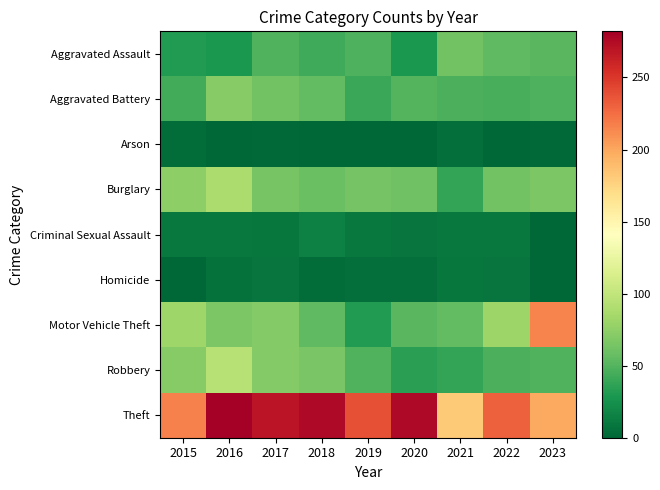

Reading left to right, list all the values displayed in this chart.

Aggravated Assault: 2015=31	2016=29	2017=49	2018=42	2019=48	2020=29	2021=62	2022=54	2023=52
Aggravated Battery: 2015=43	2016=71	2017=62	2018=56	2019=40	2020=50	2021=47	2022=46	2023=48
Arson: 2015=4	2016=1	2017=2	2018=1	2019=0	2020=1	2021=5	2022=0	2023=2
Burglary: 2015=74	2016=89	2017=64	2018=59	2019=63	2020=61	2021=38	2022=62	2023=67
Criminal Sexual Assault: 2015=11	2016=11	2017=9	2018=15	2019=11	2020=8	2021=11	2022=10	2023=1
Homicide: 2015=1	2016=6	2017=8	2018=4	2019=5	2020=5	2021=9	2022=8	2023=1
Motor Vehicle Theft: 2015=82	2016=67	2017=70	2018=55	2019=31	2020=52	2021=56	2022=81	2023=215
Robbery: 2015=71	2016=94	2017=70	2018=66	2019=49	2020=35	2021=38	2022=47	2023=49
Theft: 2015=217	2016=282	2017=269	2018=276	2019=238	2020=276	2021=181	2022=231	2023=199